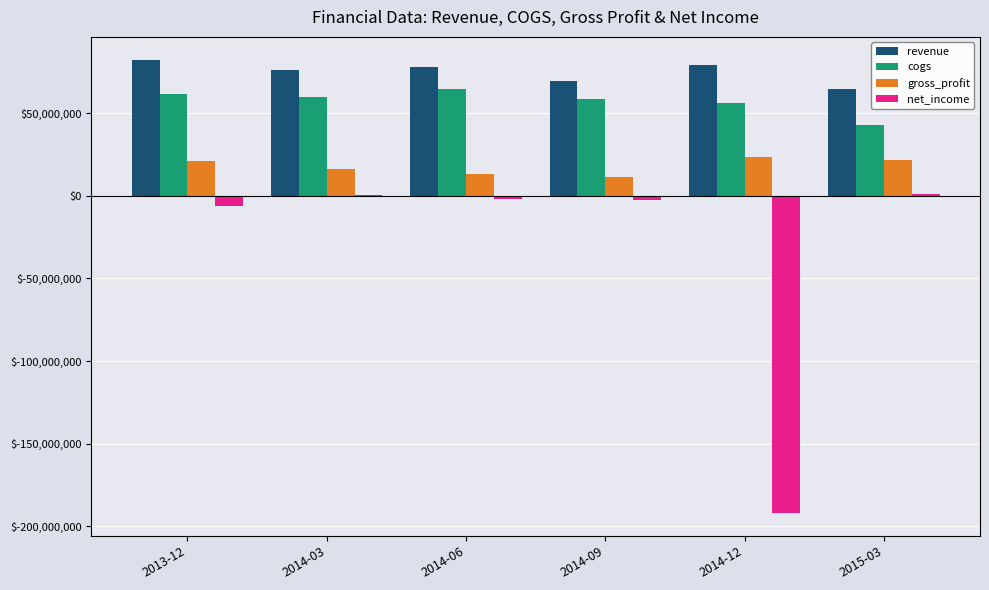

What are all the series names shown in the legend?

revenue, cogs, gross_profit, net_income